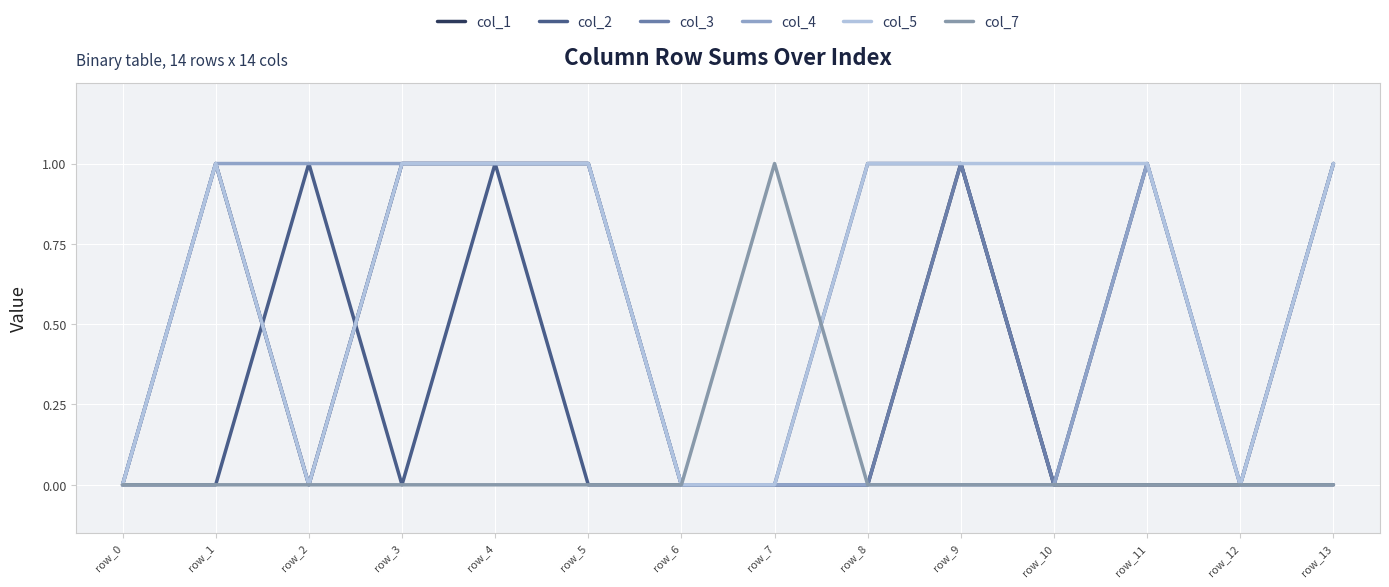

How many interior local valleys does the col_1 series have?

1